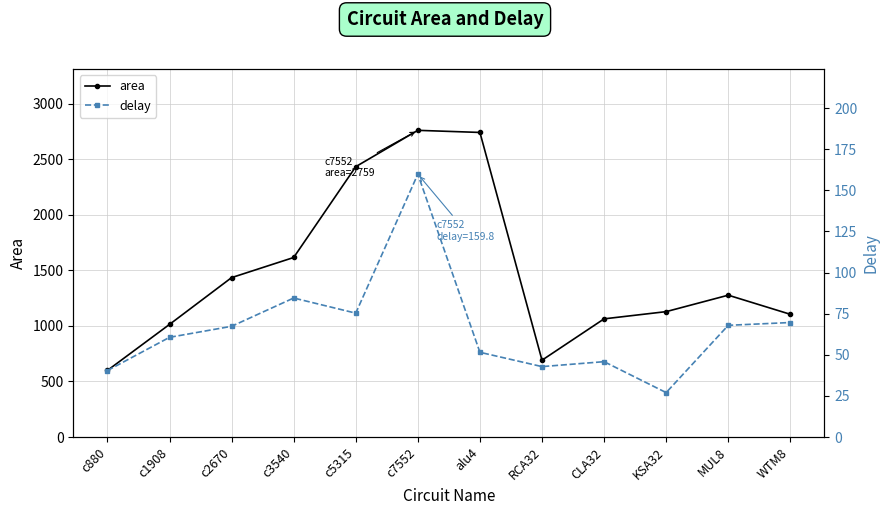

Is it true that delay equals 31.9 at WTM8?

False